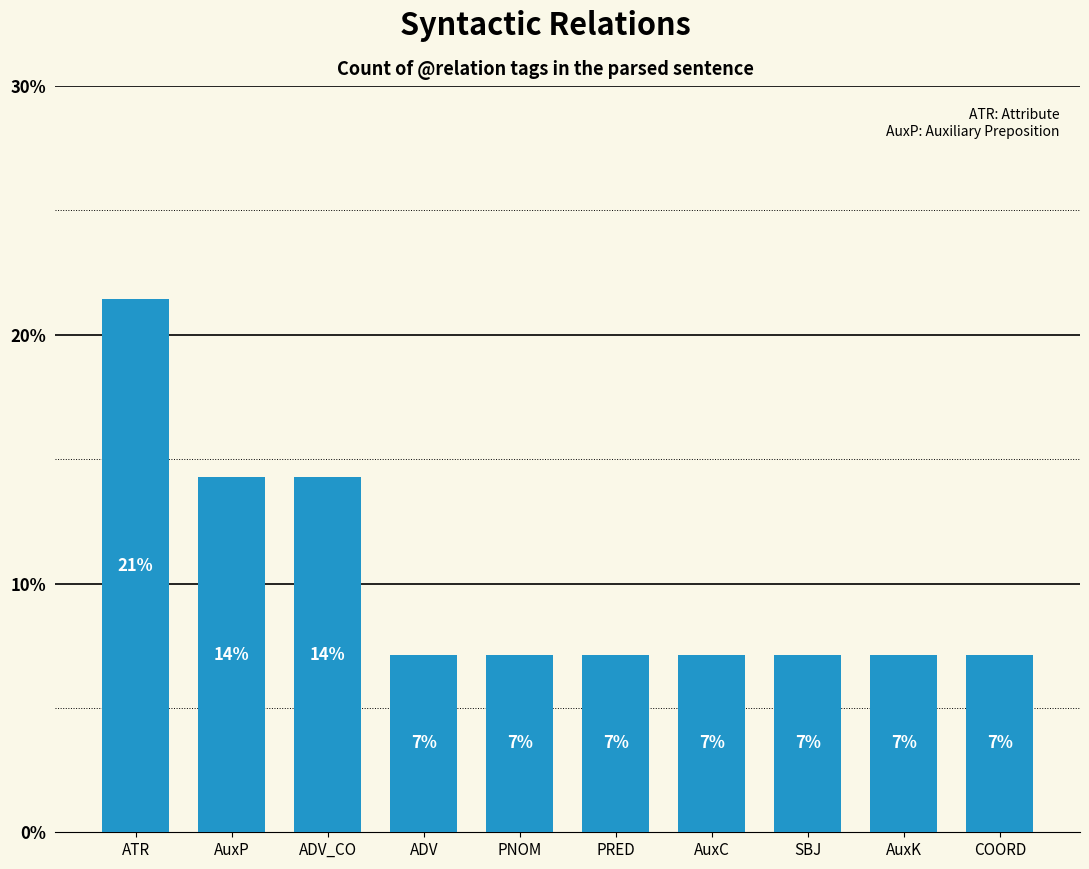

Which has a higher value, AuxP or PNOM?

AuxP